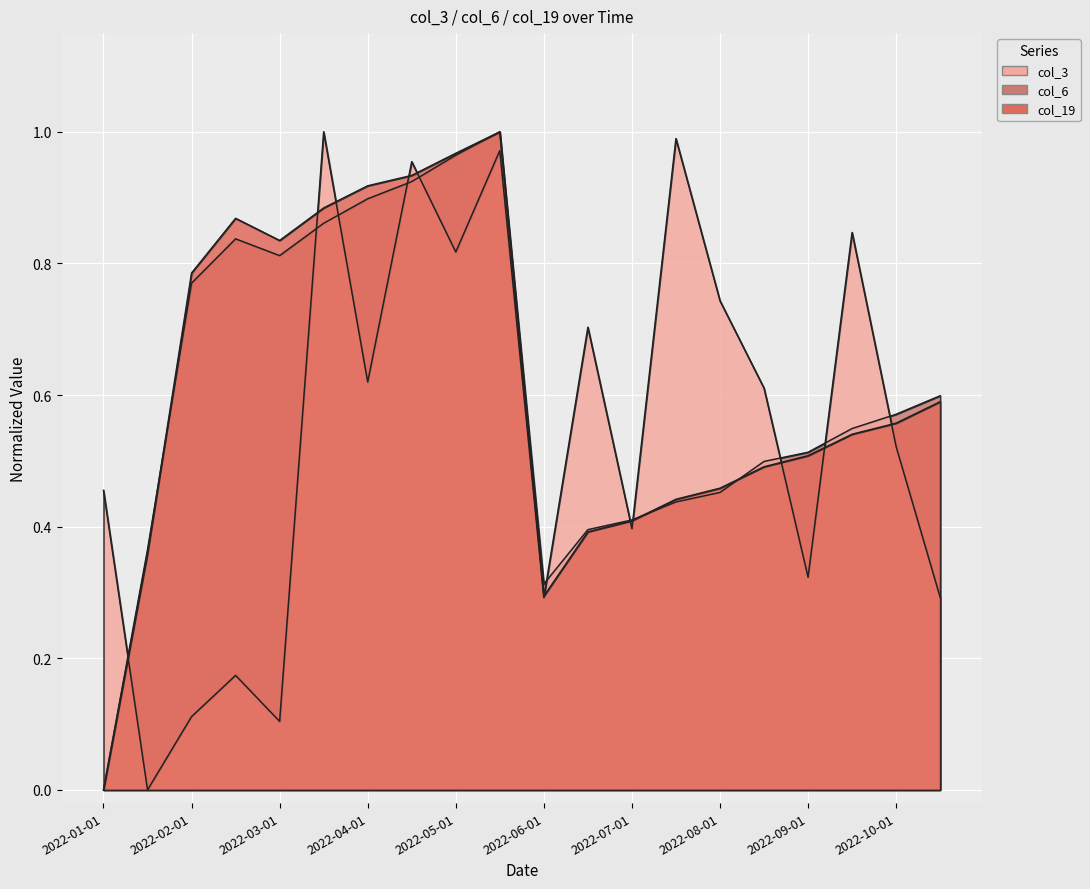

Rank the series at 2022-06-01 from lowest to highest value.

col_3, col_19, col_6